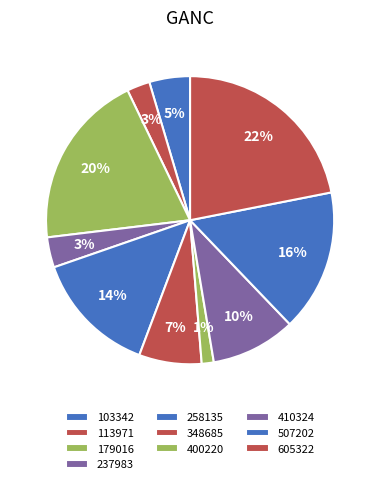

How many segments does this pie chart have?

10